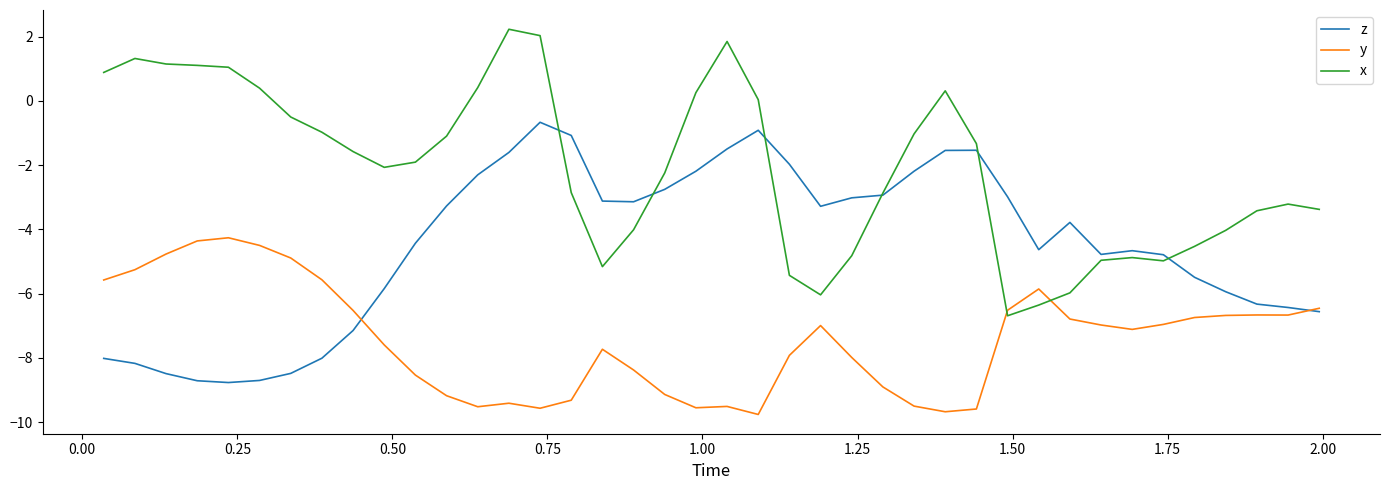

Which series has the widest spread of values?

x